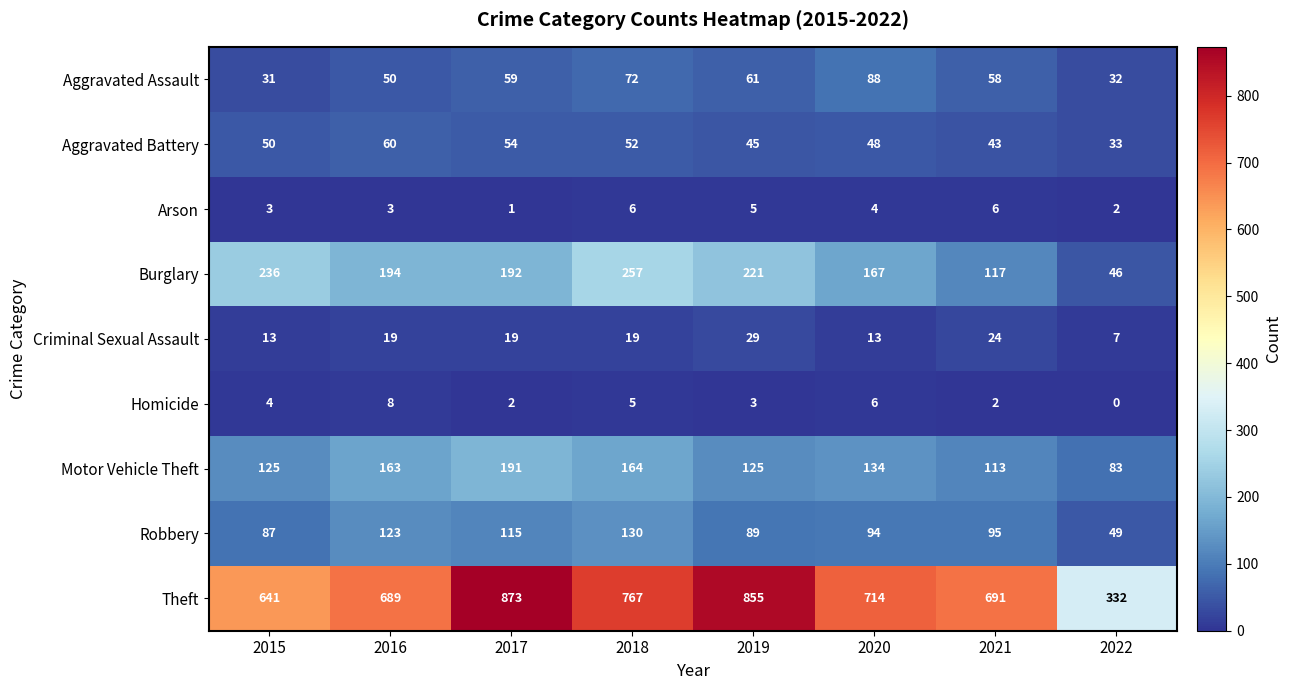

What is the approximate value of Criminal Sexual Assault at 2022, to the nearest 5?

5